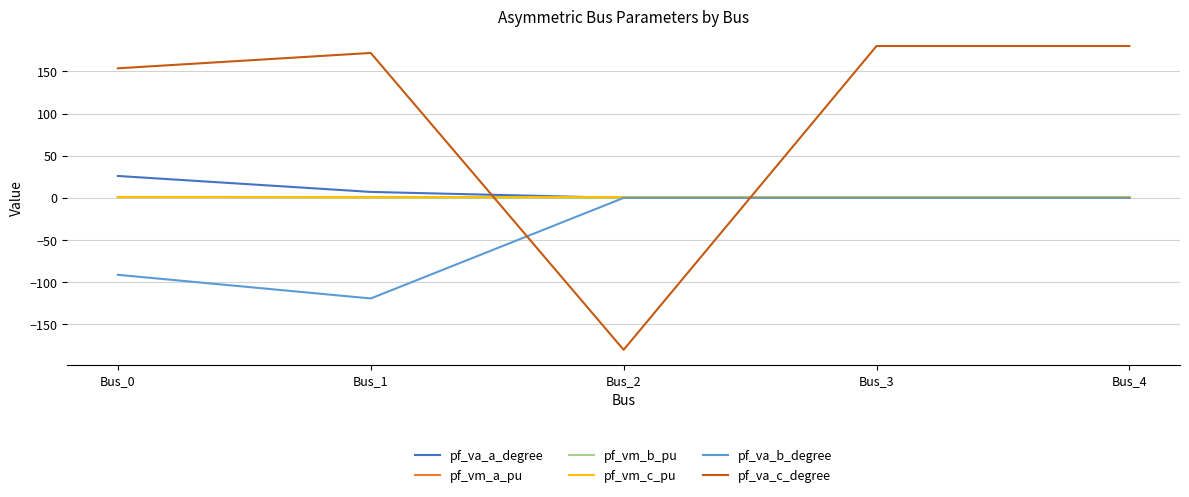

The pf_va_b_degree series shows 0.0 at Bus_3. True or false?

True